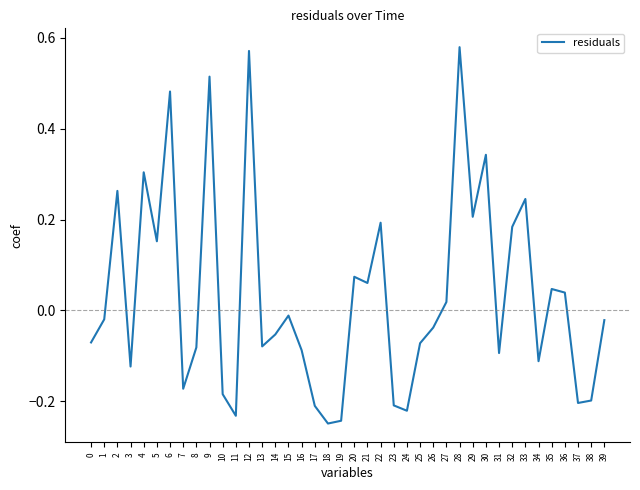

At which category does the data reach its first local peak?

2